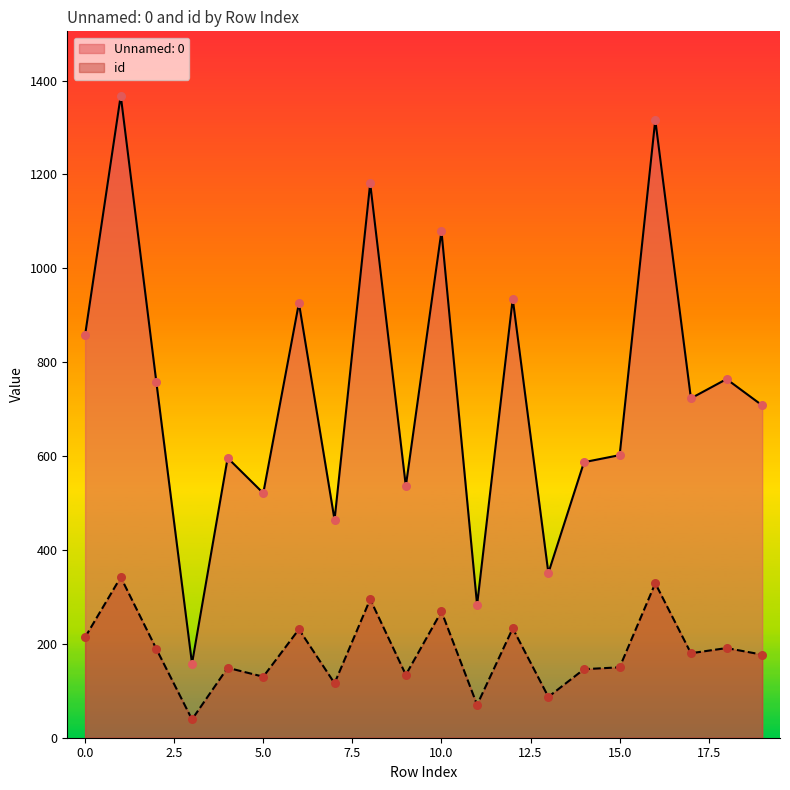

At which category is the sum across all series the highest?

1